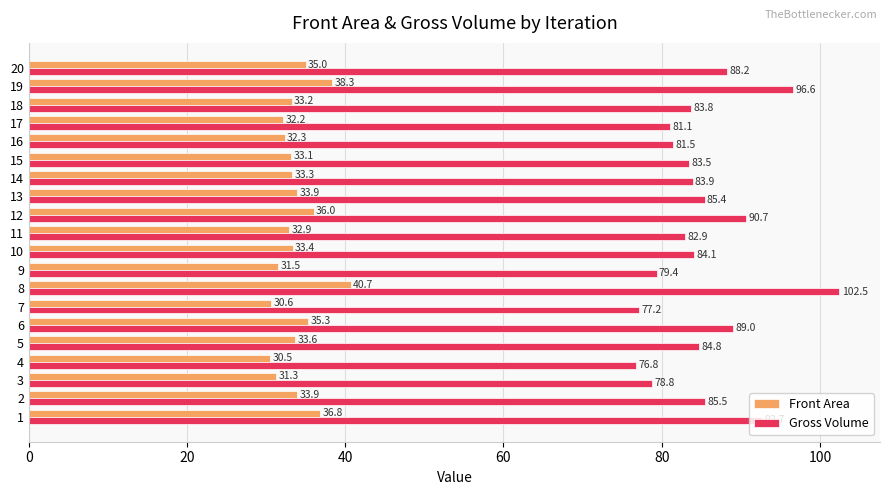

Between 11 and 17, which series saw the biggest shift?

Gross Volume